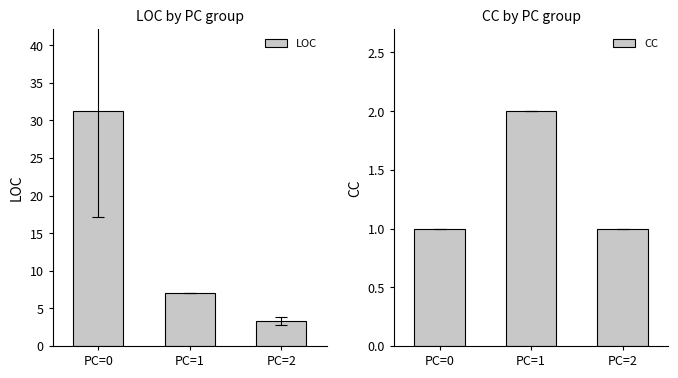

Between PC=1 and PC=0, which is larger?

PC=0